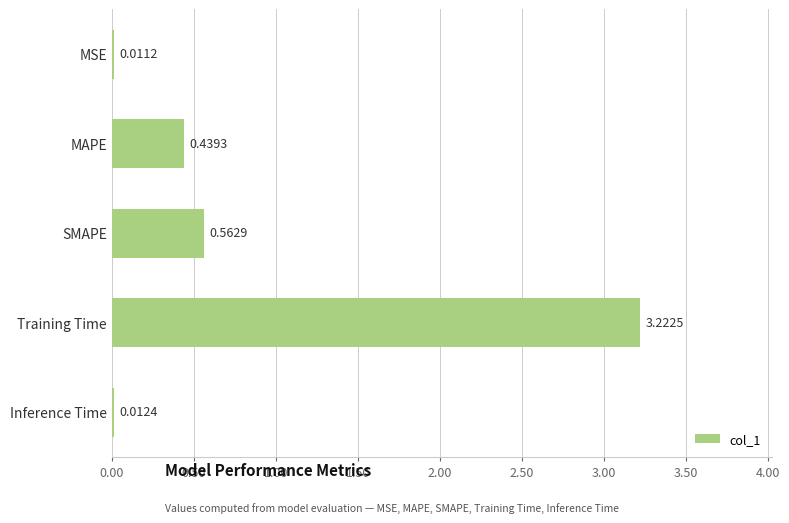

Are the bars horizontal?

Yes